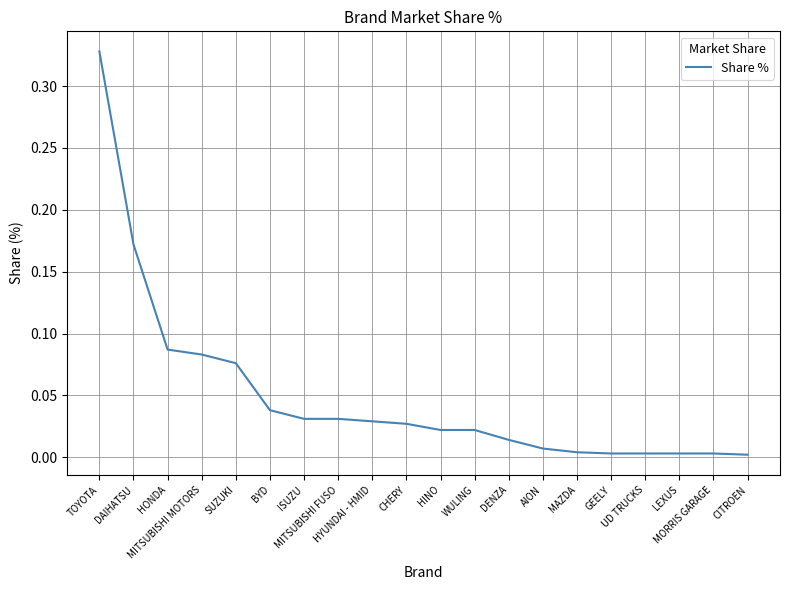

Between HONDA and HYUNDAI - HMID, which is larger?

HONDA